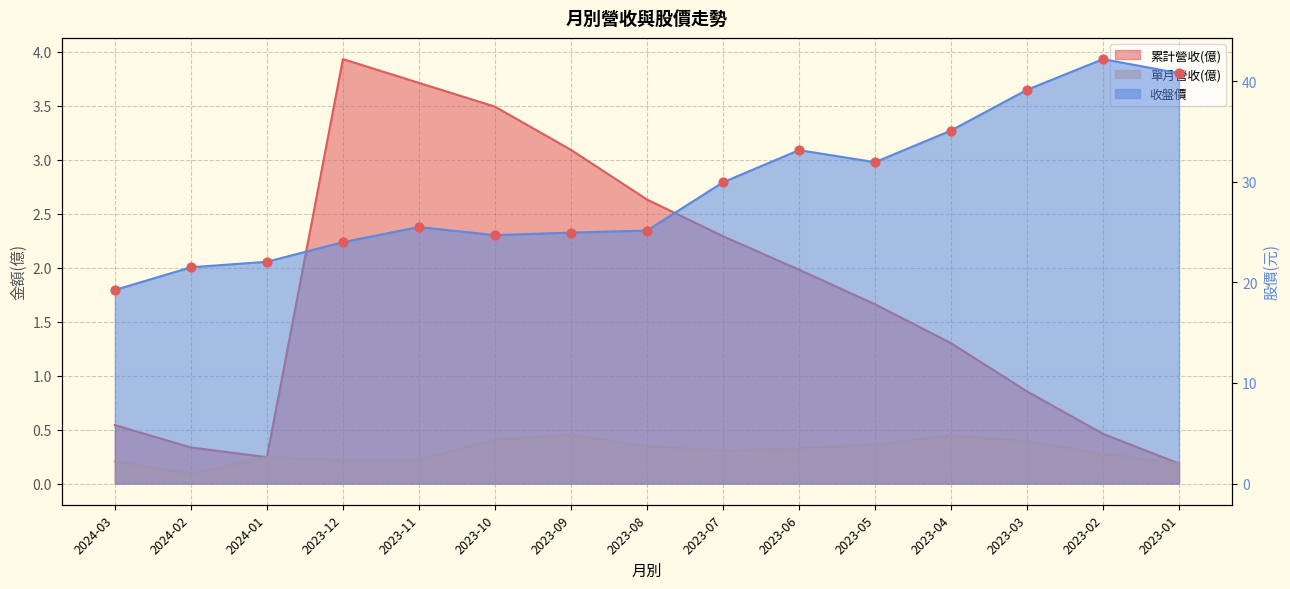

What are all the series names shown in the legend?

累計營收(億), 單月營收(億), 收盤價